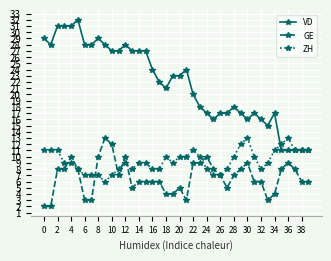

What is the sum of all ZH values?

373